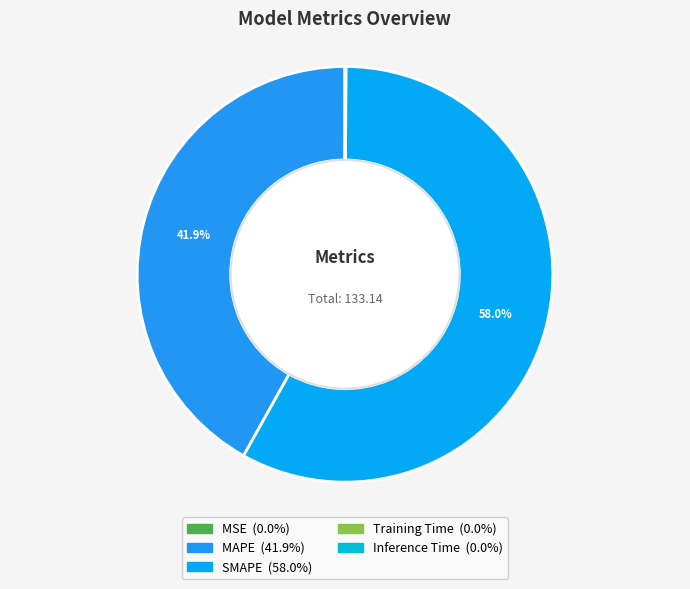

Which slice represents more than half of the pie?

SMAPE